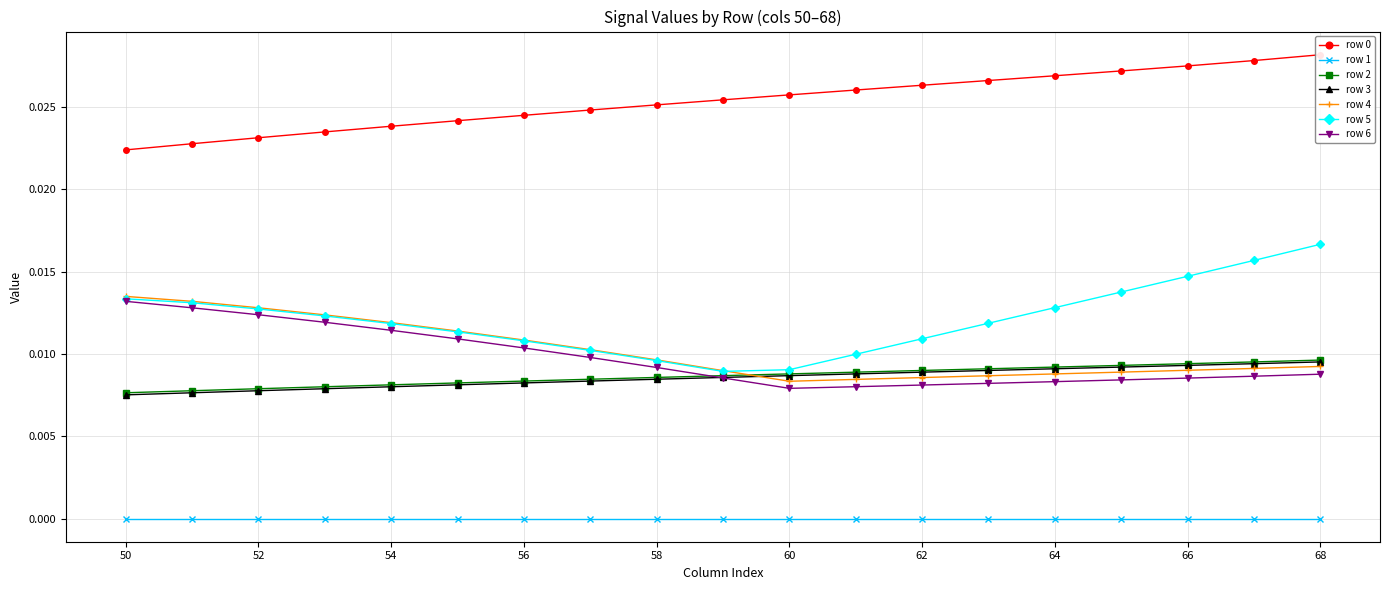

True or false: row 3 and row 1 cross at least once.

False